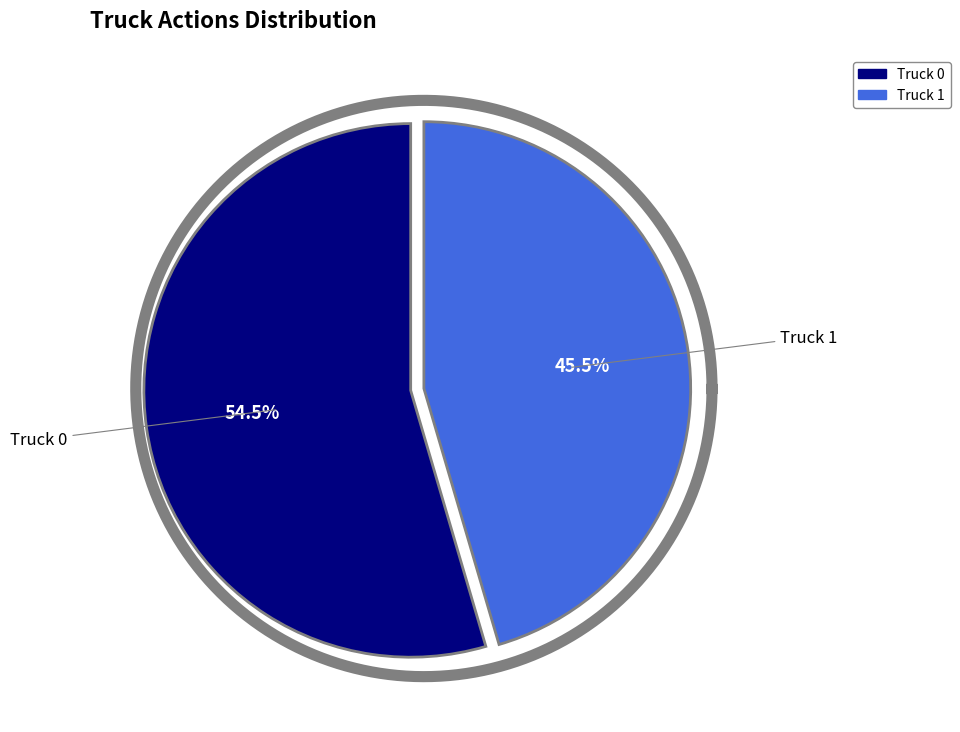

Is the sum of Truck 1 and Truck 0 greater than half?

Yes